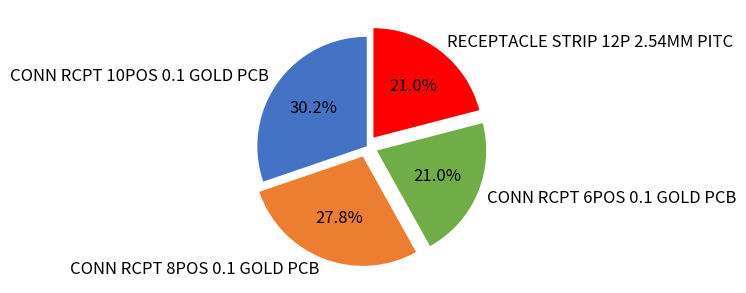

The CONN RCPT 8POS 0.1 GOLD PCB slice represents 28% of the pie. True or false?

True